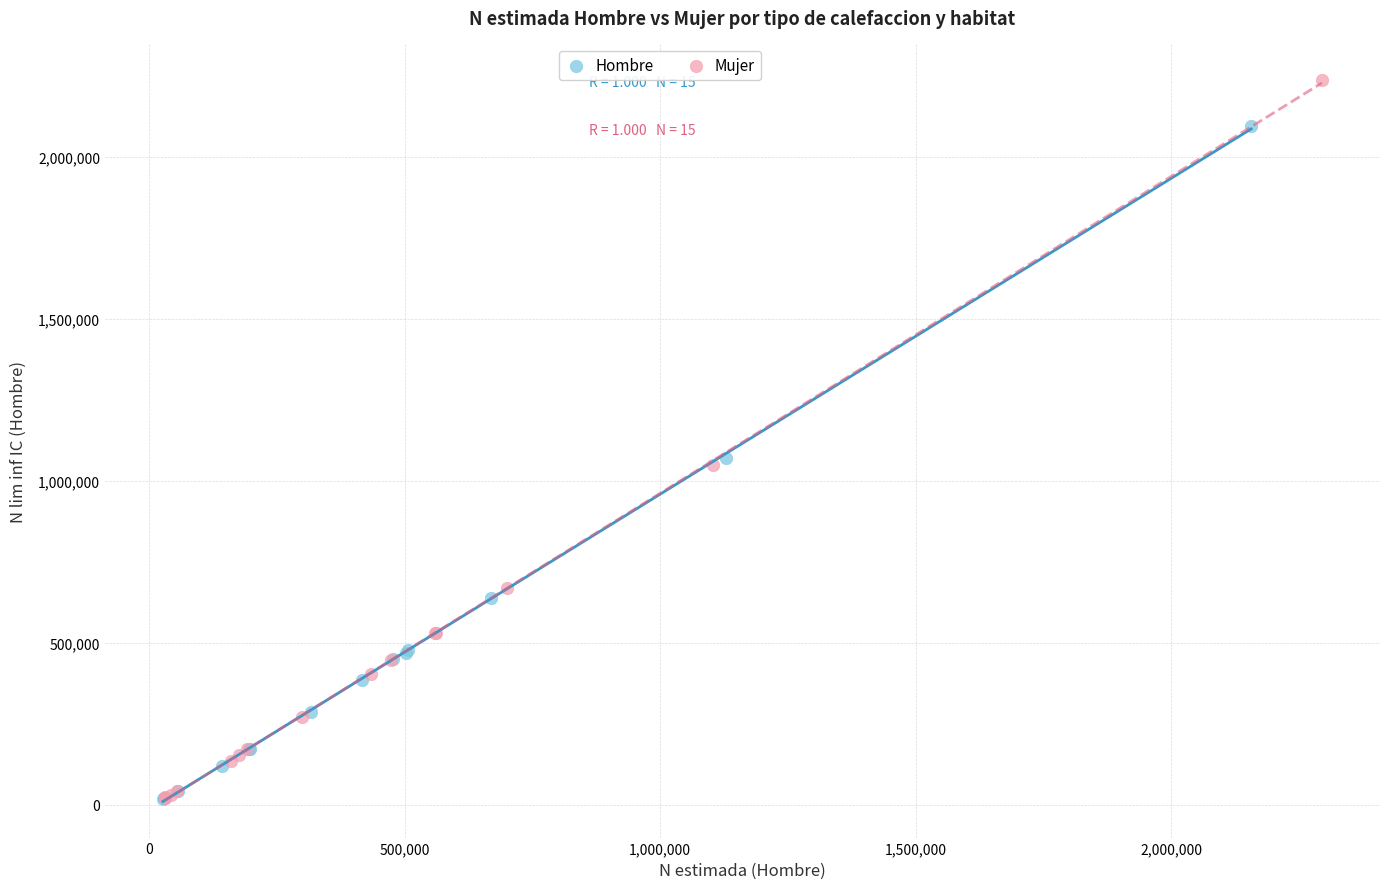

Which series has the widest spread of Y values?

Mujer